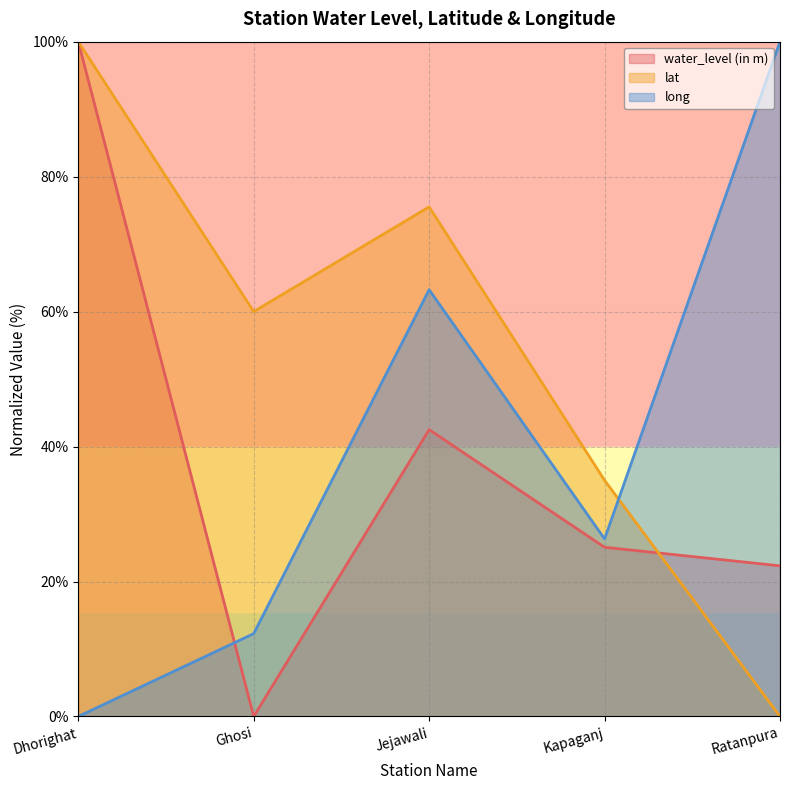

Reading left to right, what are all the values shown in this chart?

water_level (in m): Dhorighat=100.0	Ghosi=0.0	Jejawali=42.5	Kapaganj=25.1	Ratanpura=22.3
lat: Dhorighat=100.0	Ghosi=60.0	Jejawali=75.5	Kapaganj=35.0	Ratanpura=0.0
long: Dhorighat=0.0	Ghosi=12.3	Jejawali=63.2	Kapaganj=26.3	Ratanpura=100.0